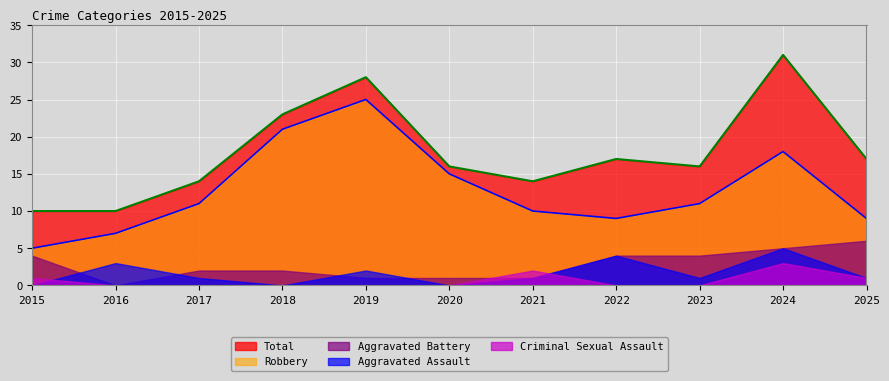

How many data points in Robbery are less than 11?

5